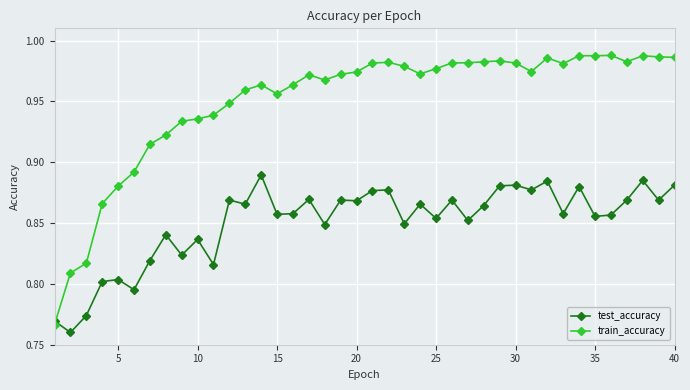

Count the number of data series in this chart.

2